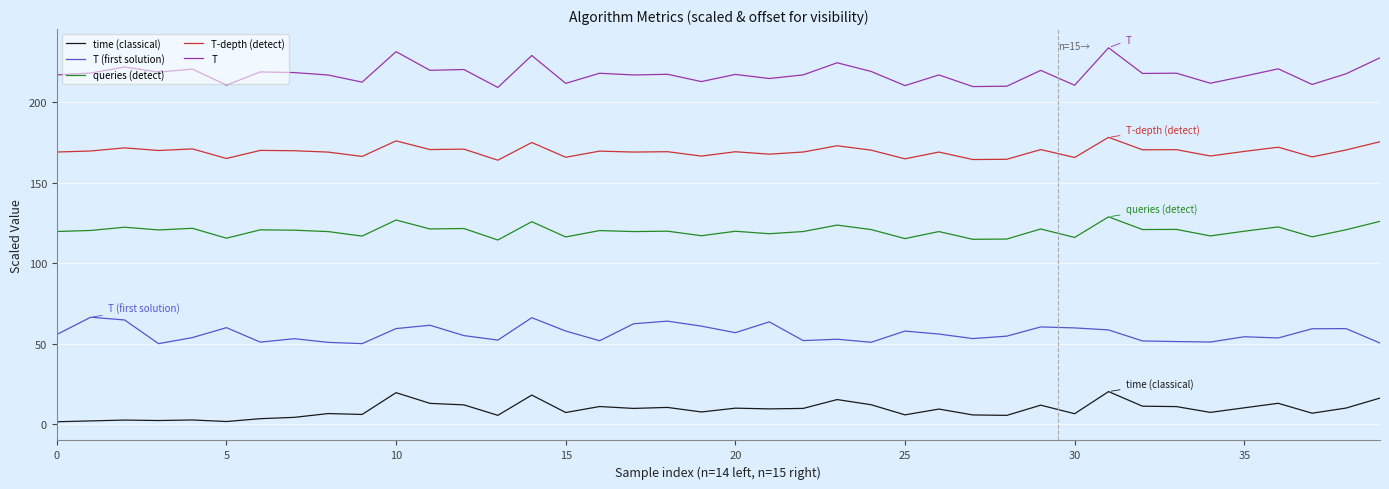

List the series in order of their overall mean, lowest first.

time (classical), T (first solution), queries (detect), T-depth (detect), T